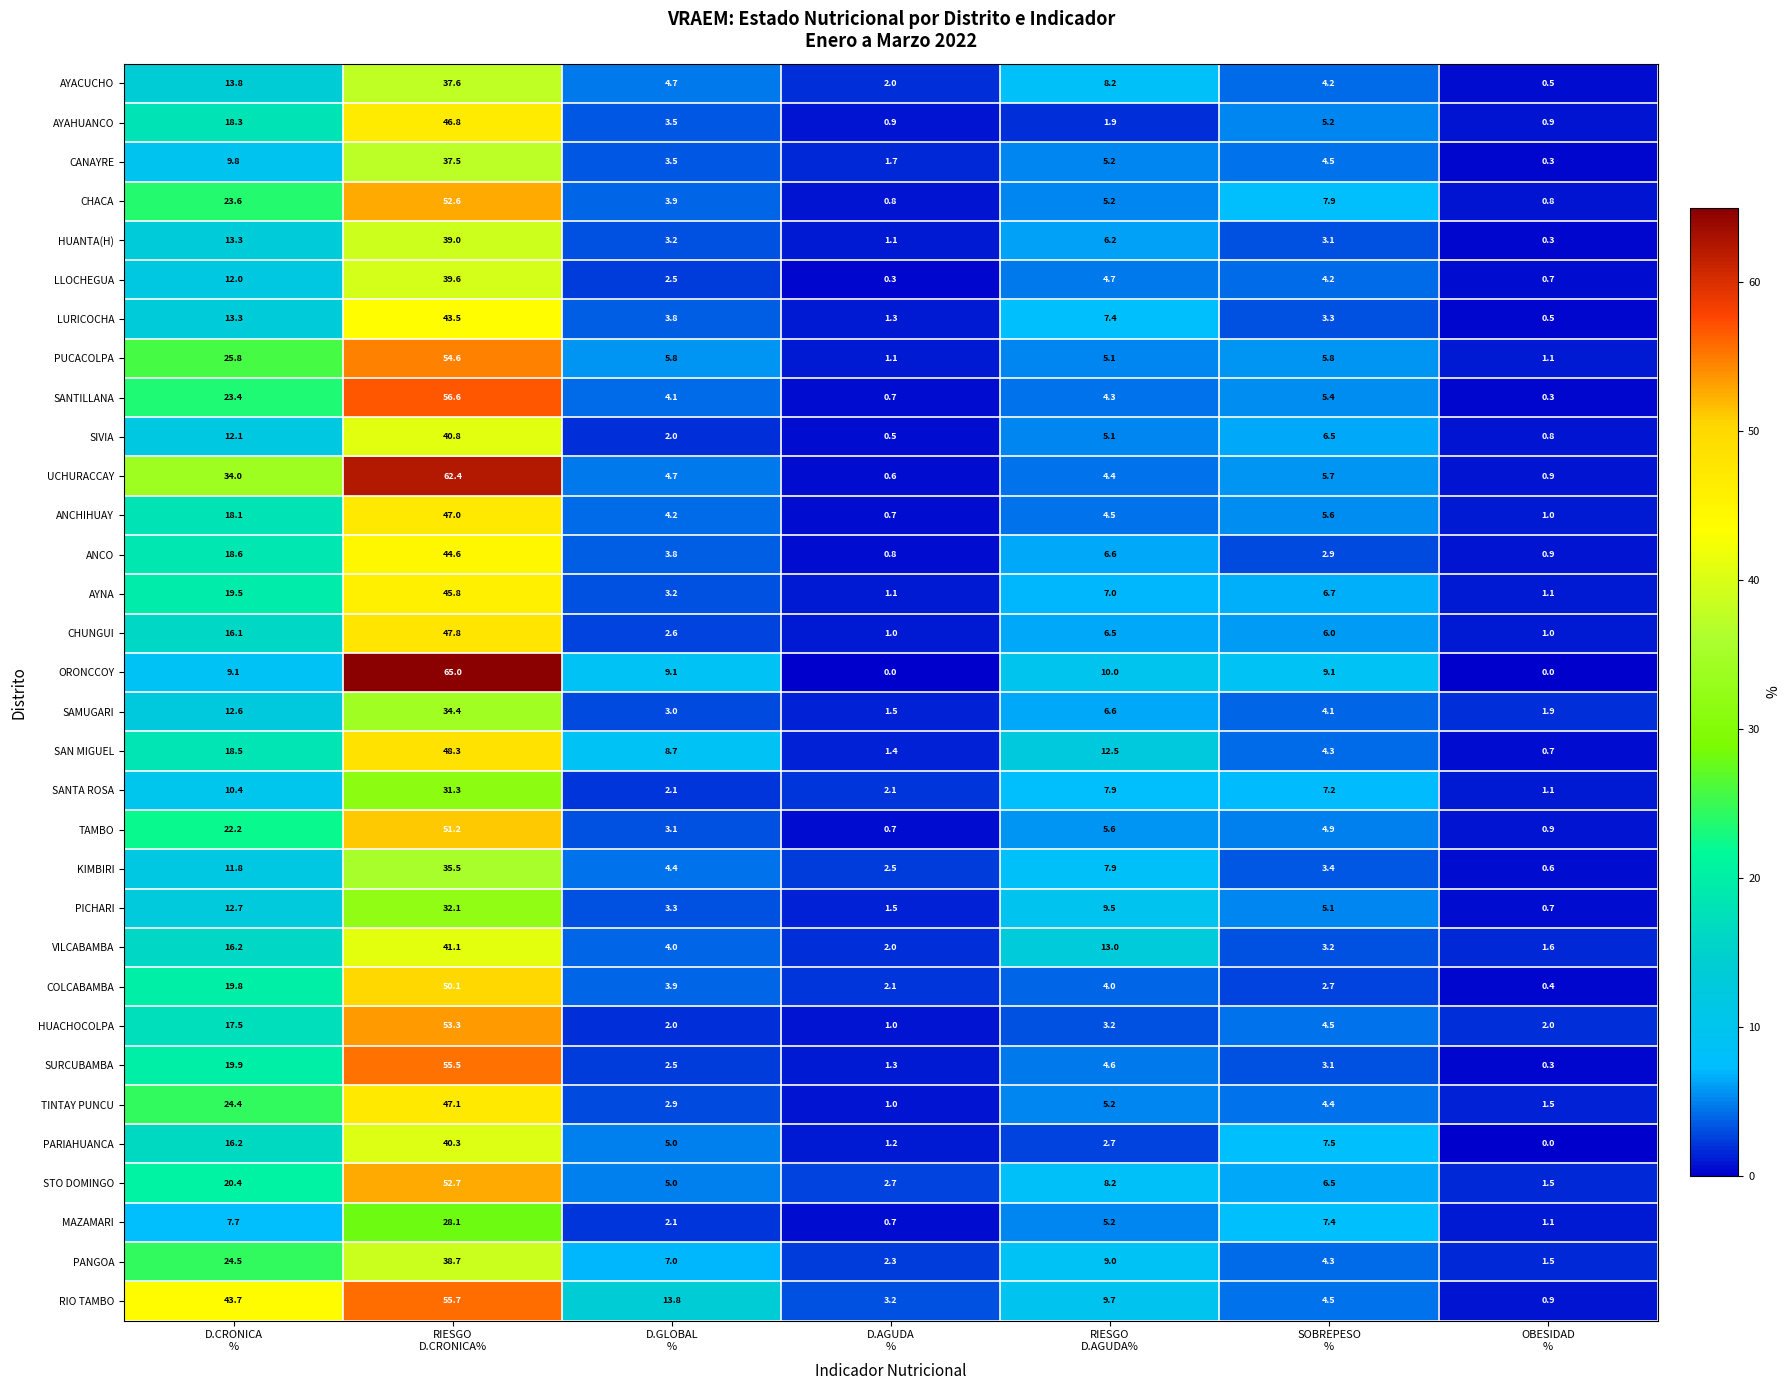

What is the average value of the ORONCCOY series?

14.6